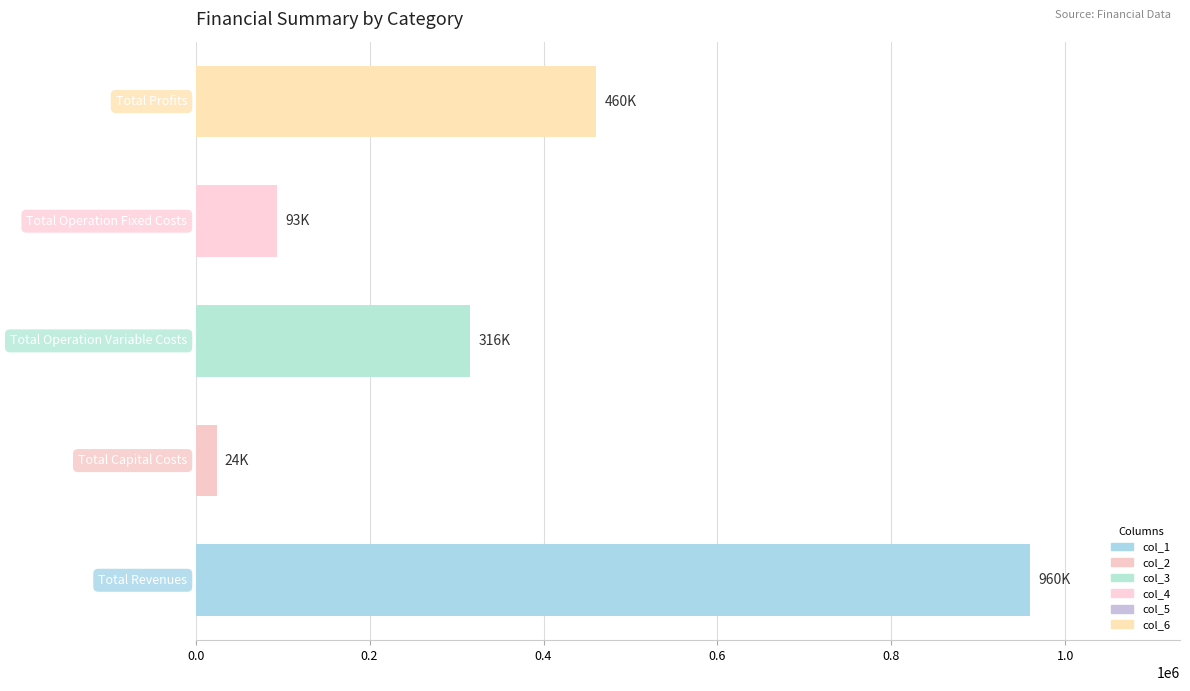

Are the bars horizontal?

Yes